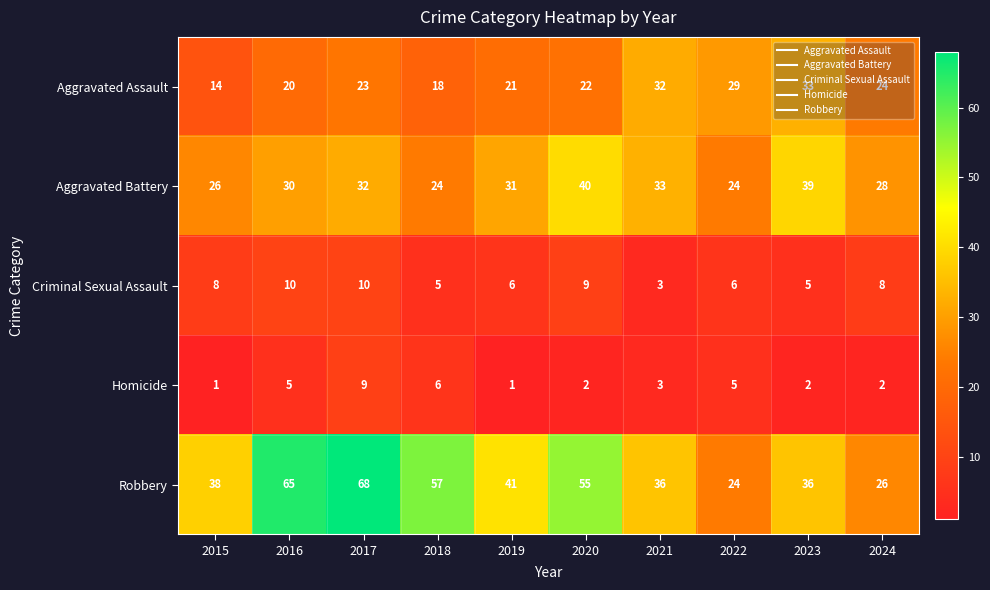

What is the approximate value of Aggravated Battery at 2017, to the nearest 5?

30